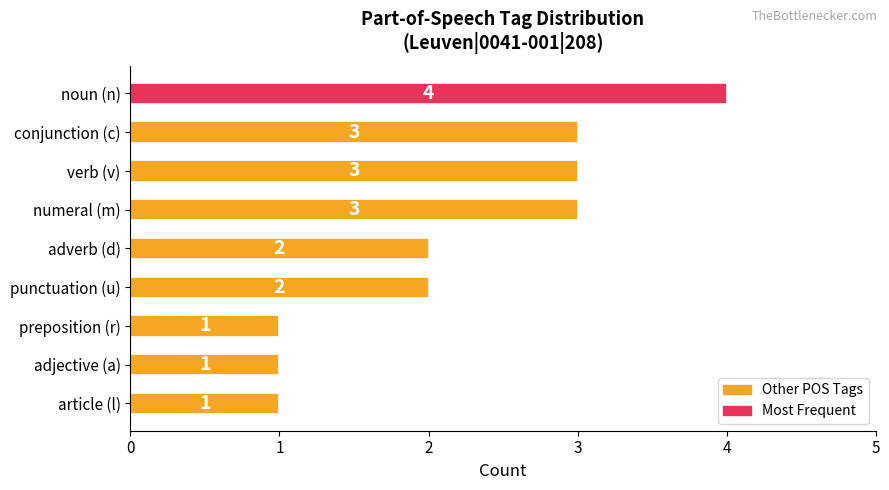

What is the label of the 9th bar from the bottom?

noun (n)